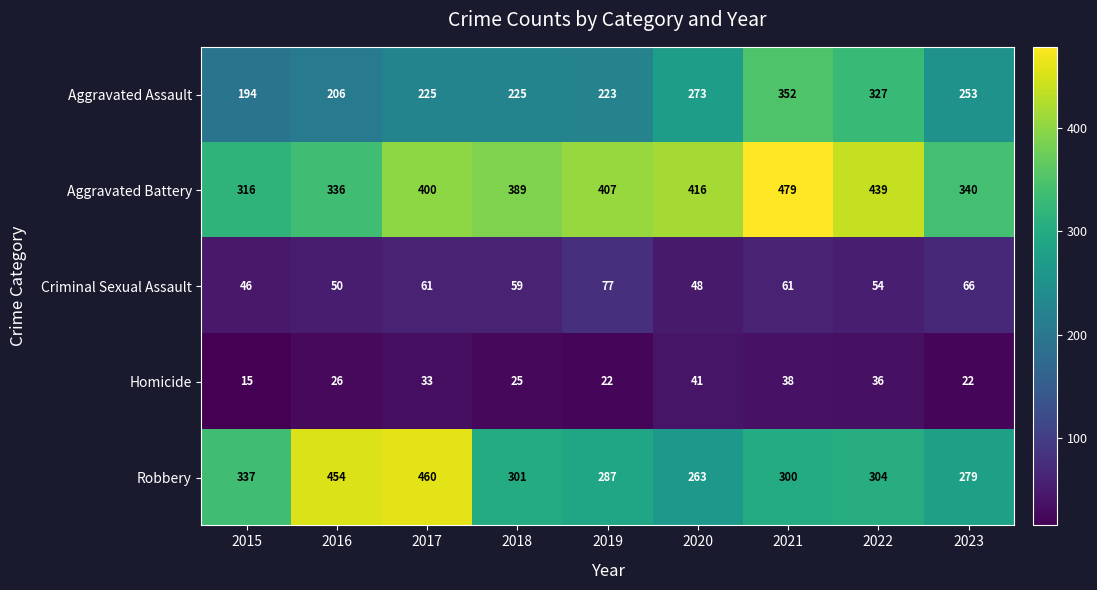

What is the difference between the second highest and minimum values in the Aggravated Assault series?

133